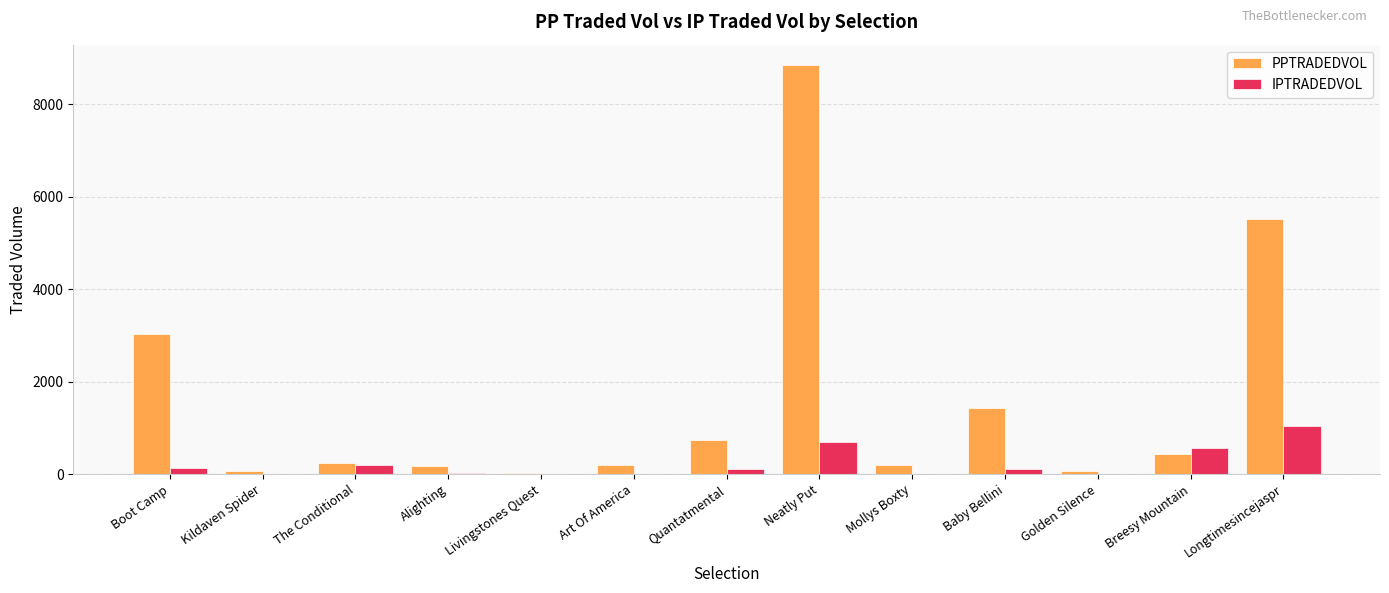

What is the highest value of the PPTRADEDVOL series?

8846.4